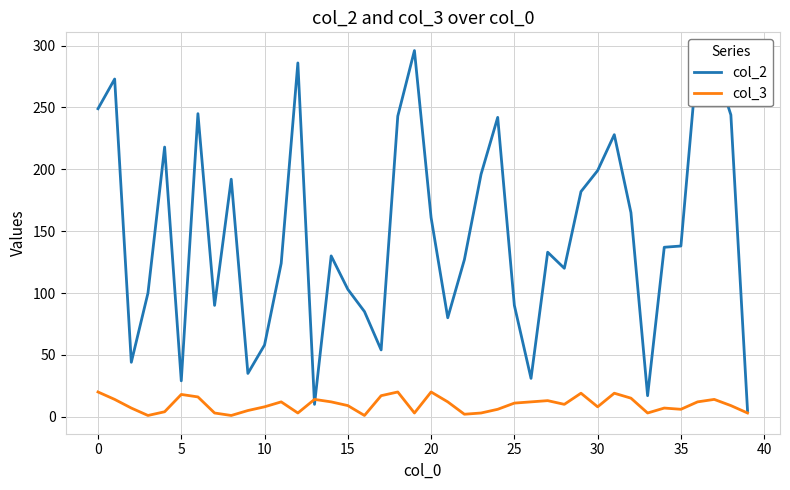

Which series has the widest spread of values?

col_2